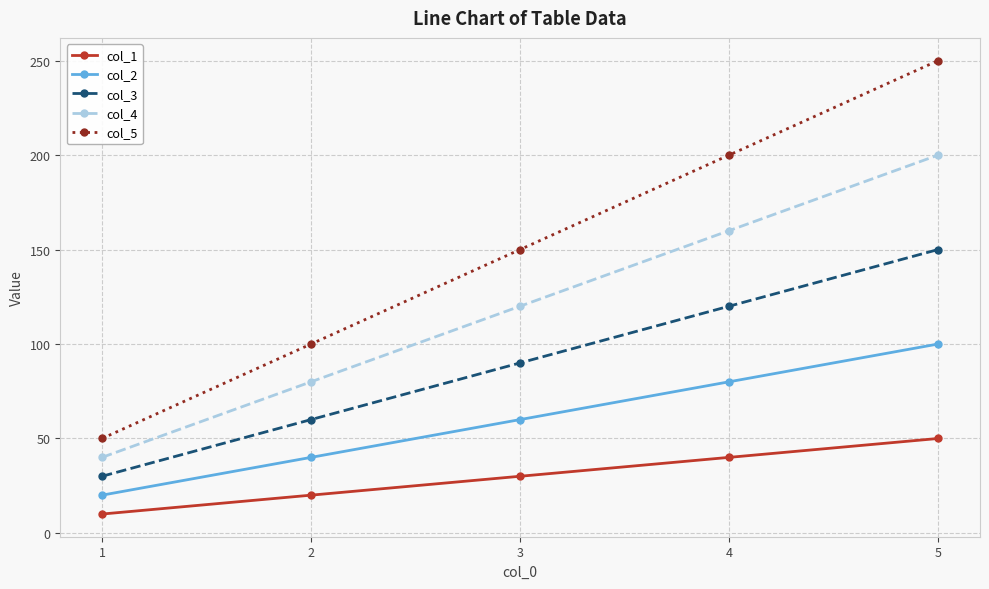

Does the chart have visible grid lines?

Yes